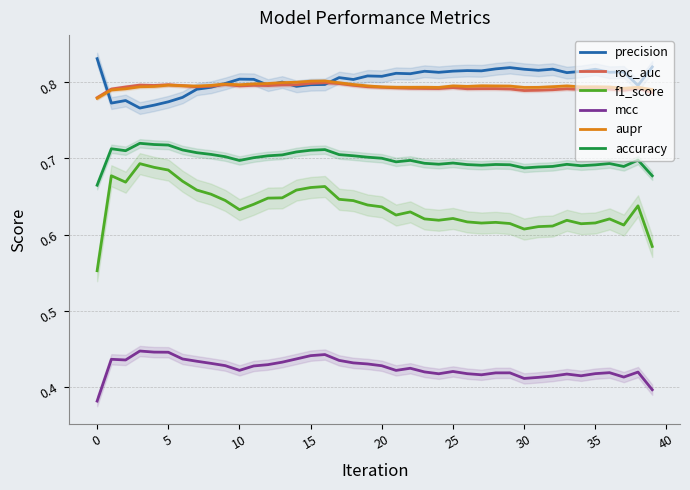

The roc_auc series shows 0.8 at 22. True or false?

True